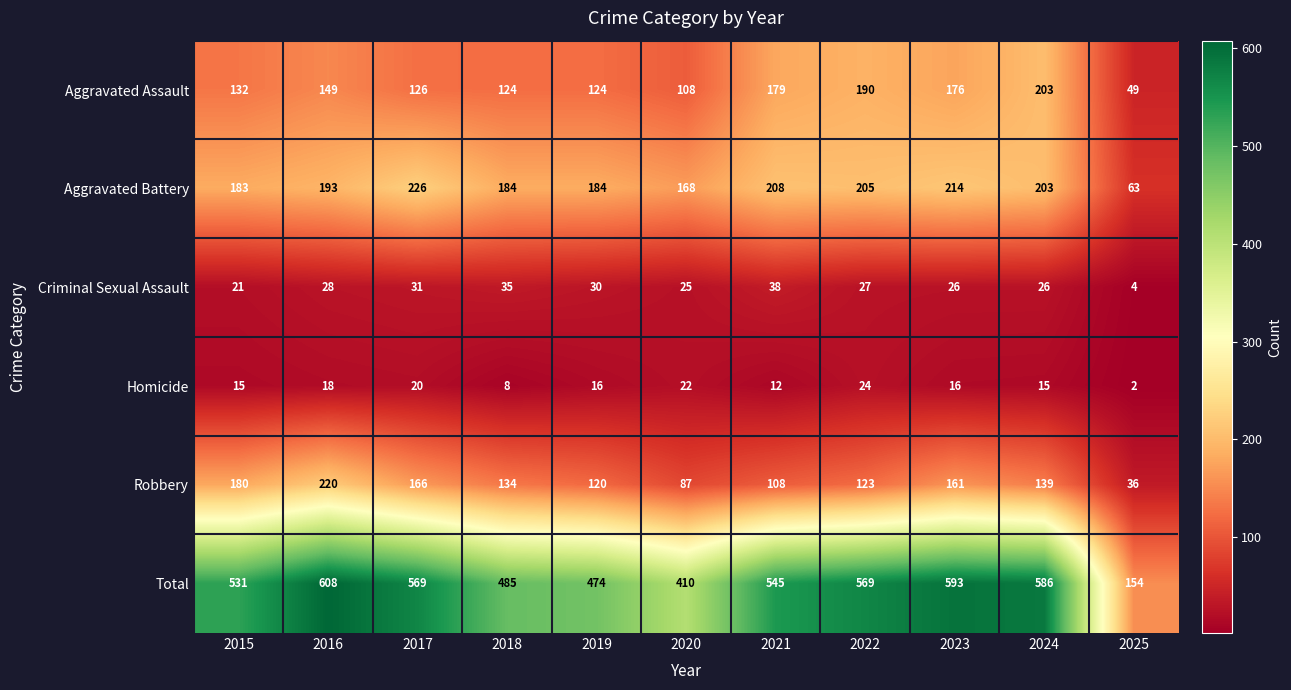

Which series has the largest total across all categories?

Total